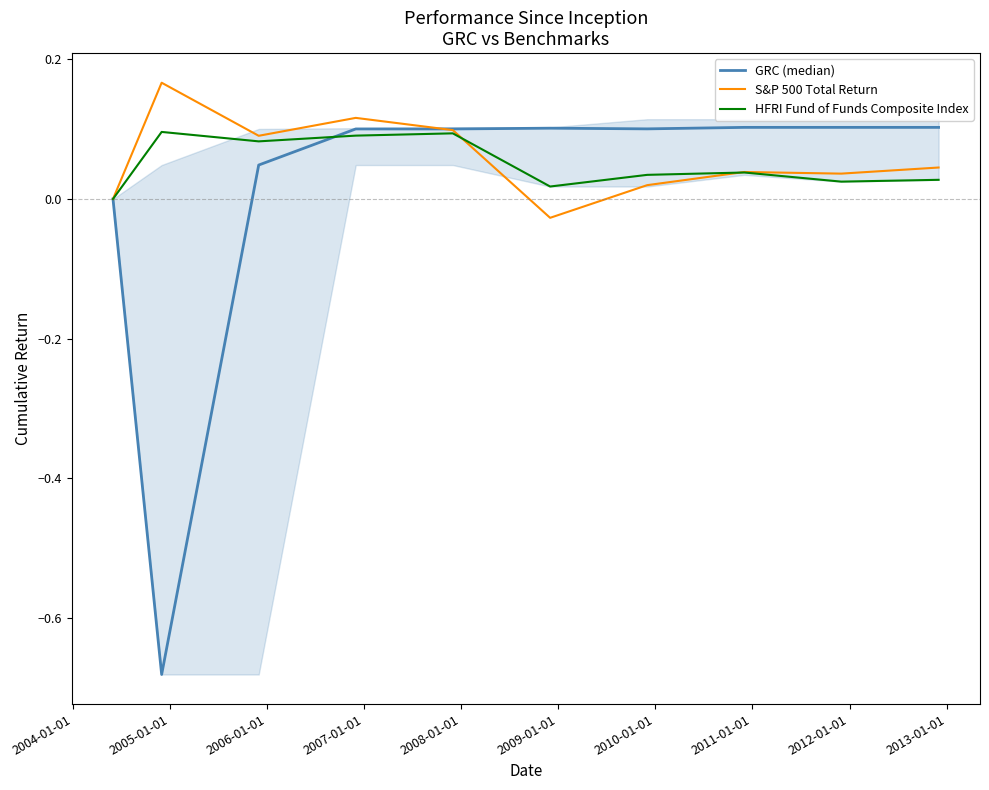

Which series has the largest range (max minus min)?

GRC (median)